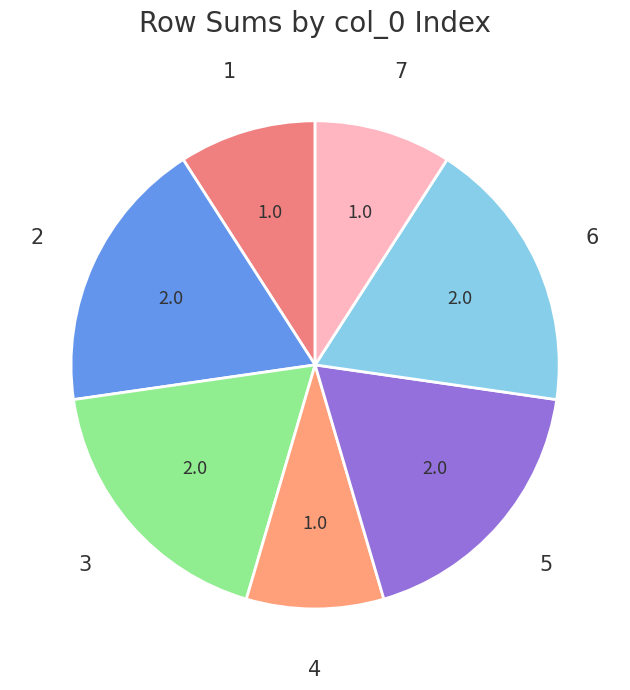

Do 5 and 3 together represent more than half of the pie?

No